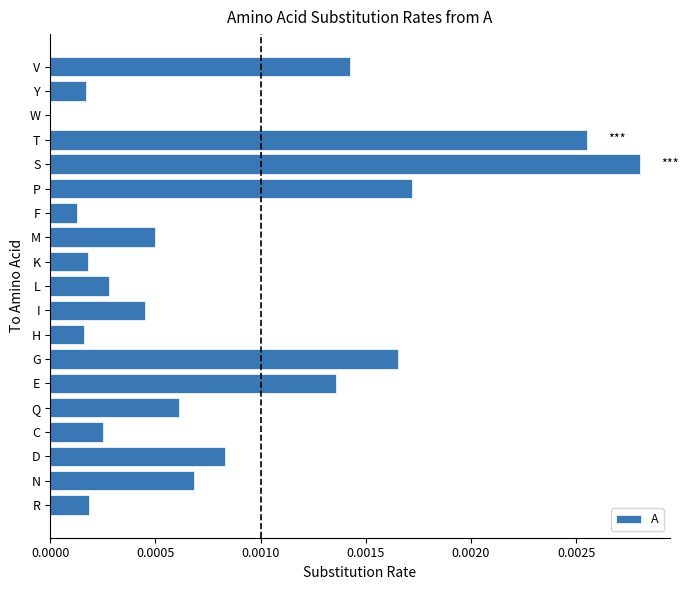

At which category does the chart reach its peak across all series?

S